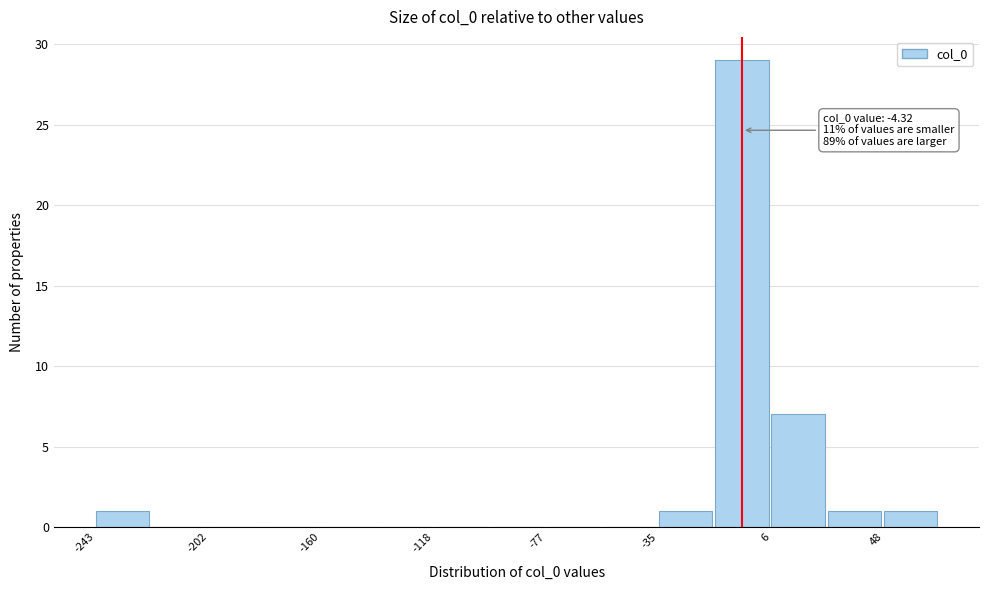

Which range on the x-axis has the tallest bar?

-15 to 5